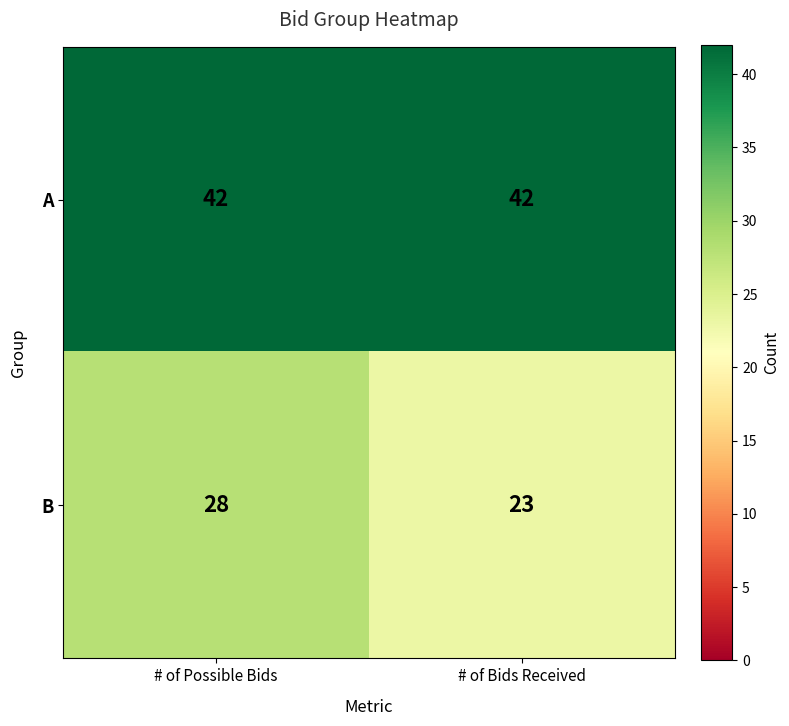

What is the total value across all series at # of Possible Bids?

70